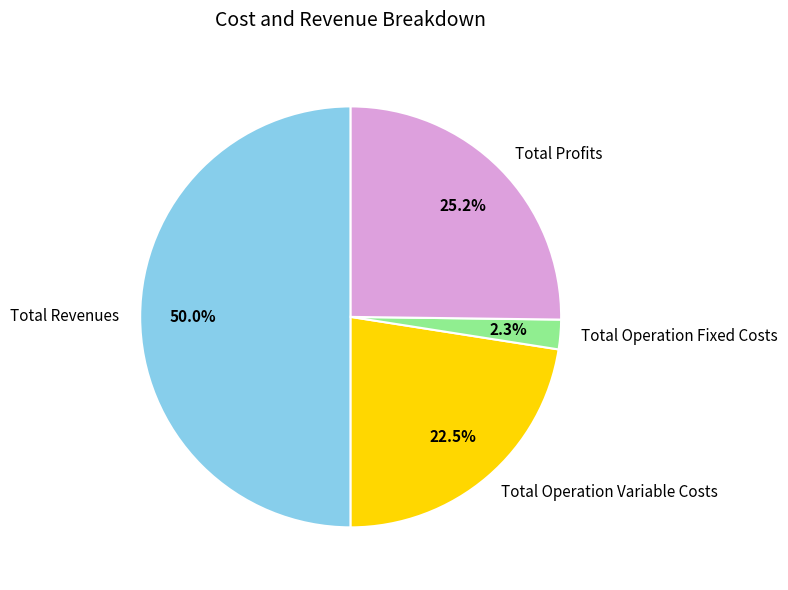

What is the total percentage of Total Revenues and Total Operation Fixed Costs?

52.3%